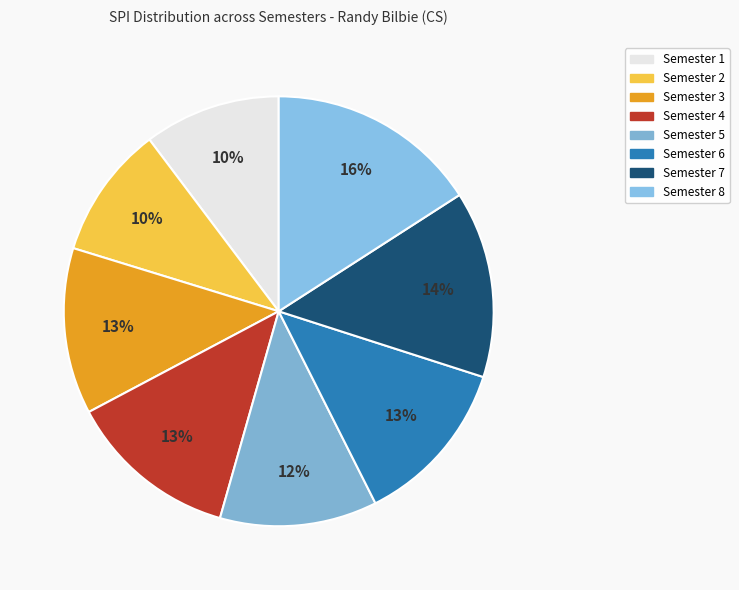

To the nearest percent, what is the average slice percentage?

12%